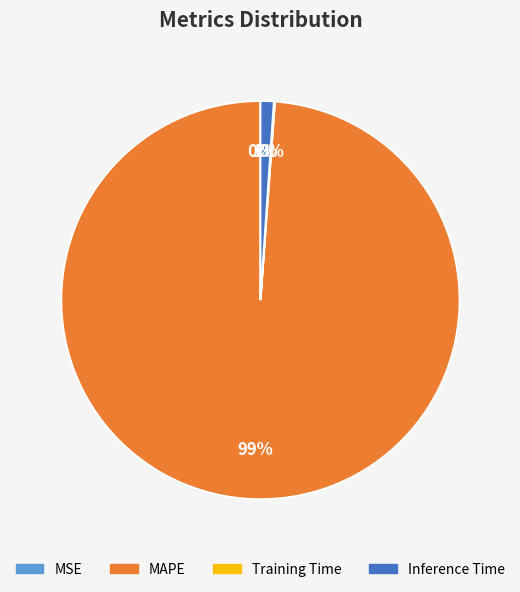

To the nearest percent, what is the average slice percentage?

25%